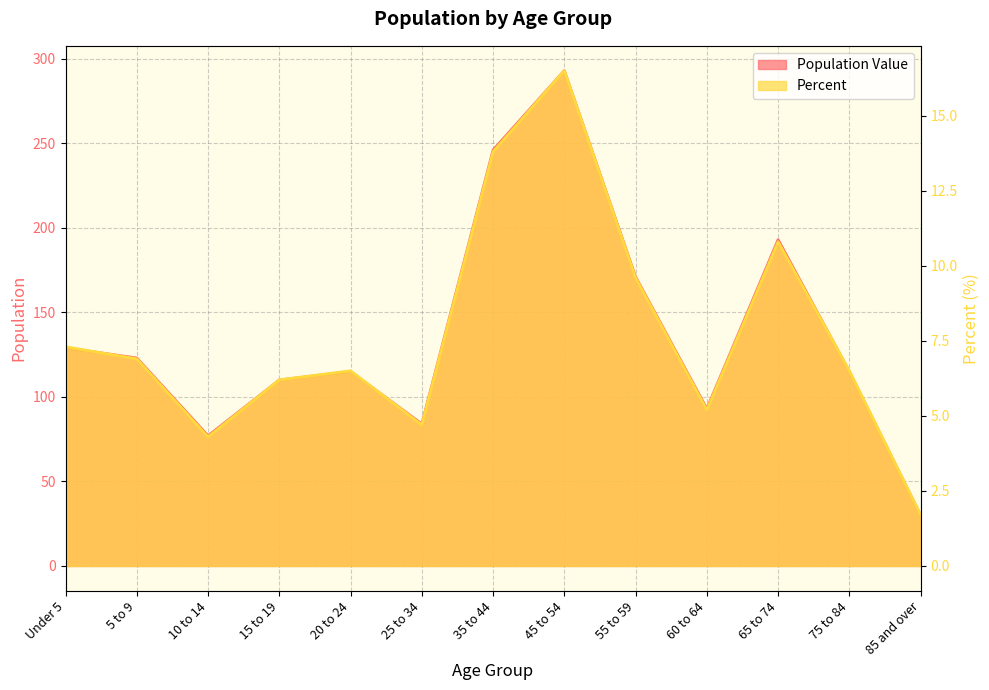

What is the difference between the highest and lowest values at 75 to 84?

108.5